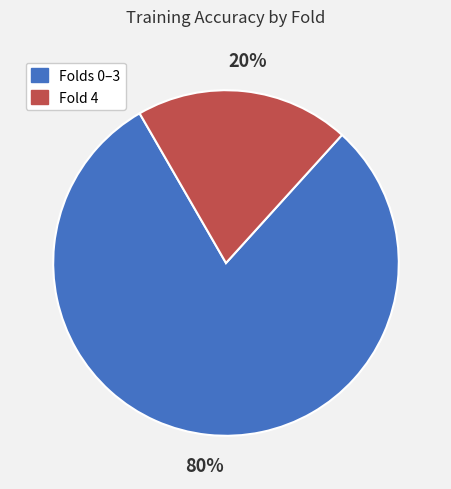

Is there any slice that represents more than half of the pie?

Yes